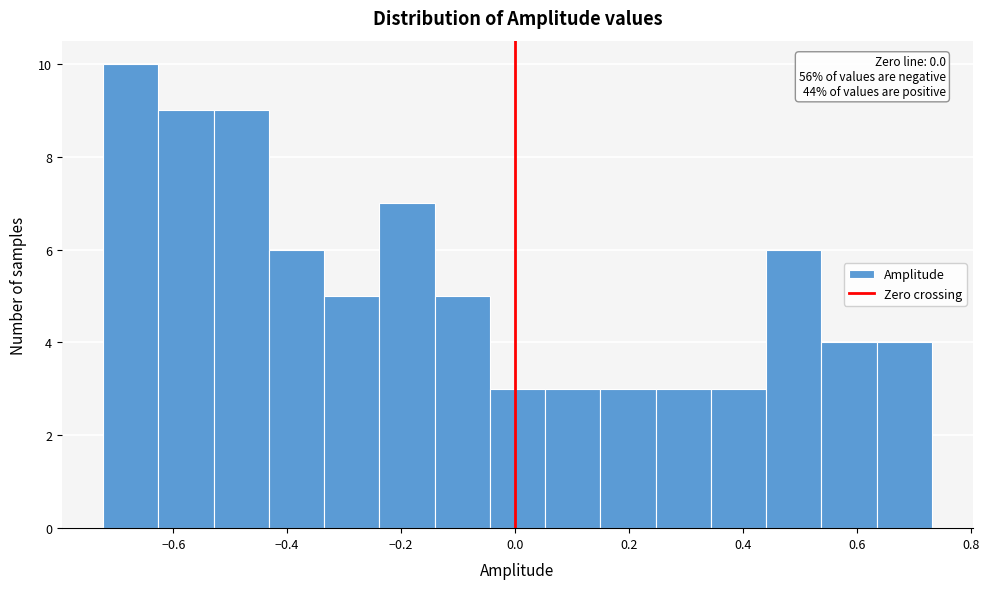

Which range on the x-axis has the tallest bar?

-0.72 to -0.62